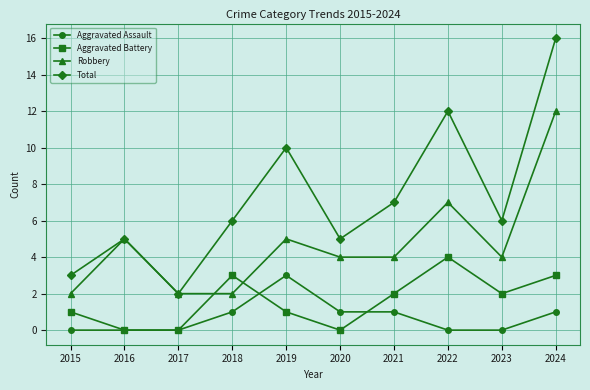

Between 2018 and 2019, which series saw the biggest shift?

Total